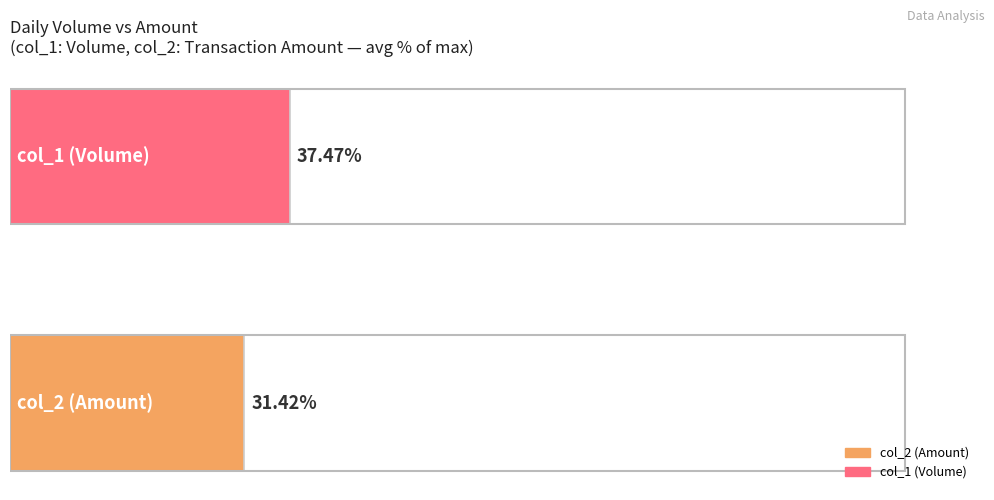

Which series has the widest spread of values?

col_2 (Amount)